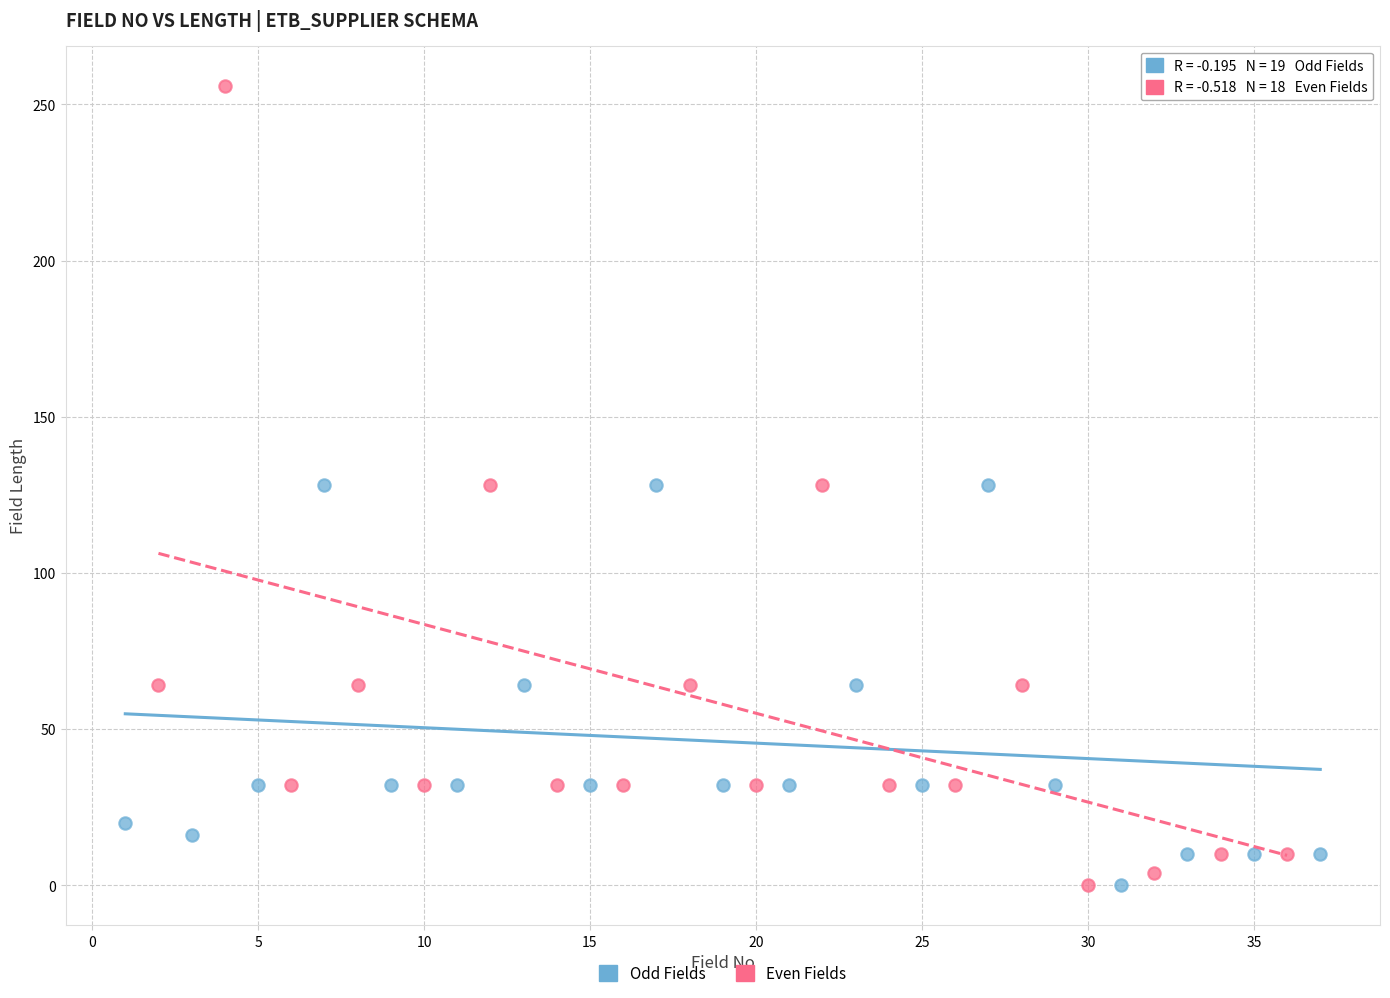

Which series has the widest spread of Y values?

Even Fields